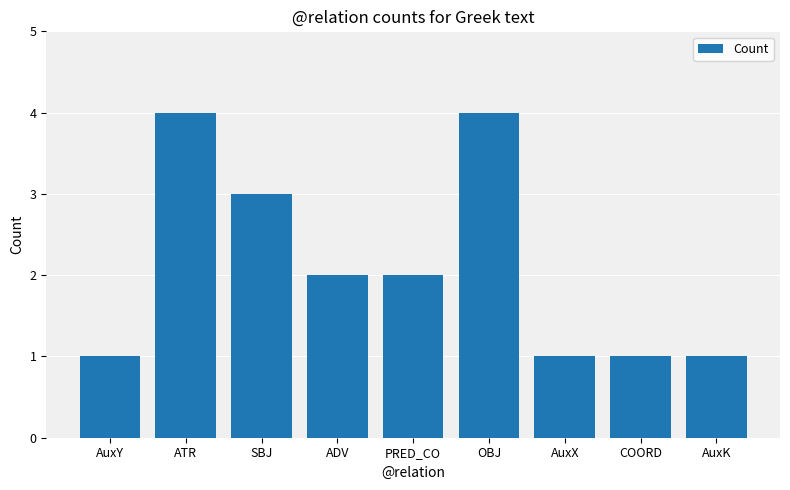

What is the difference between the maximum and minimum values?

3